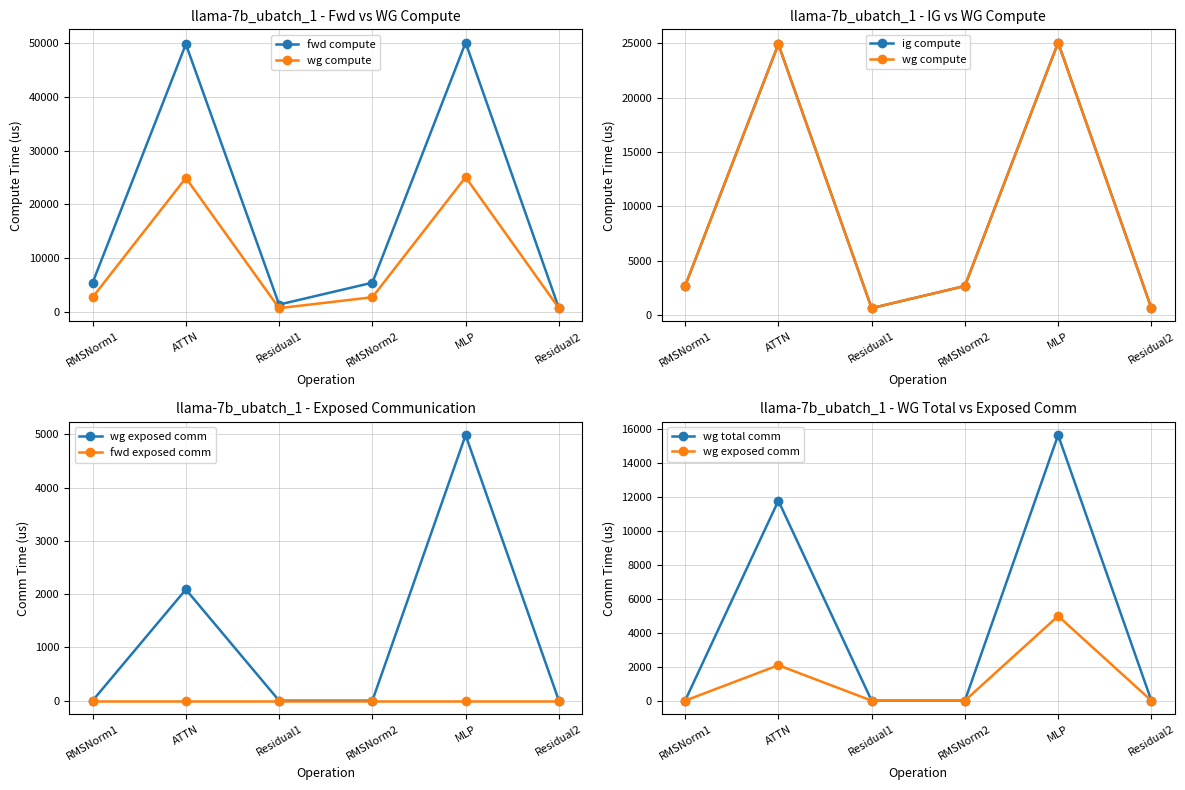

Does the chart display data point markers on the line(s)?

Yes